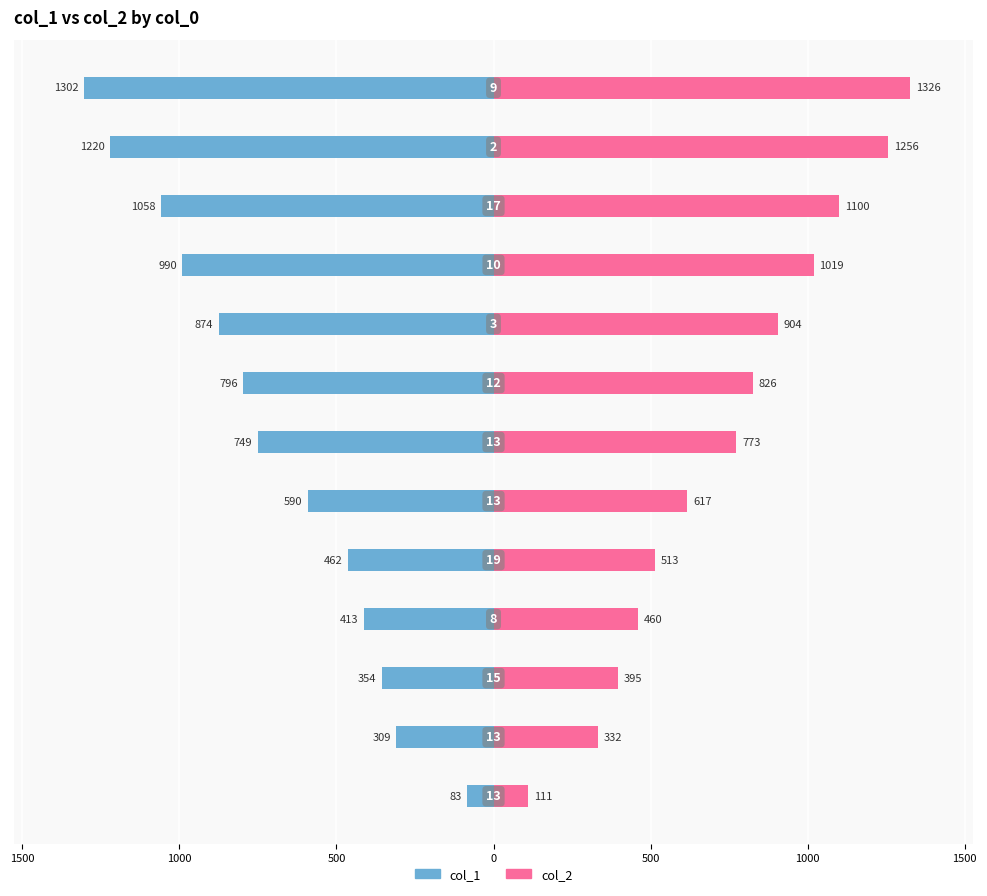

How many bars are there in each group?

2